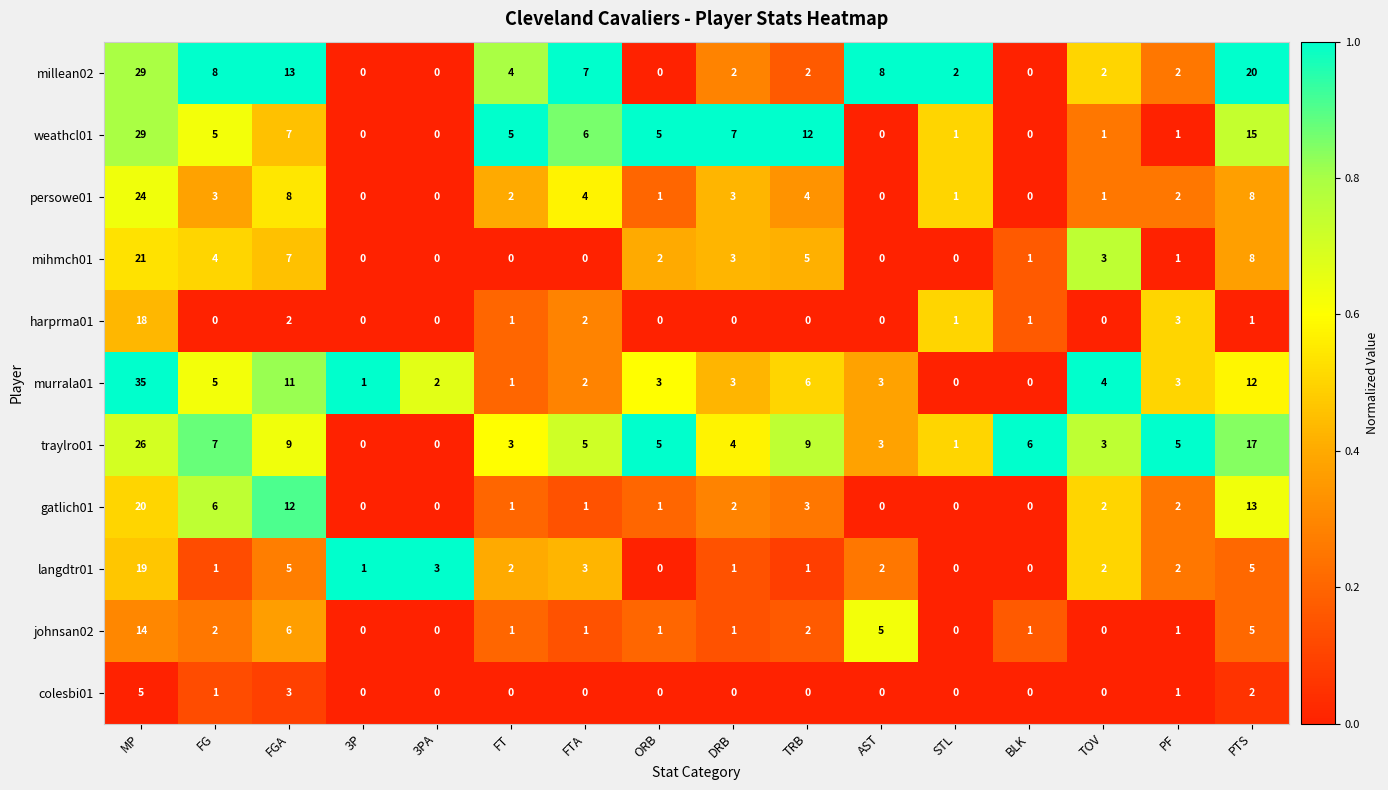

Where is harprma01 nearest to the value 9?

PF